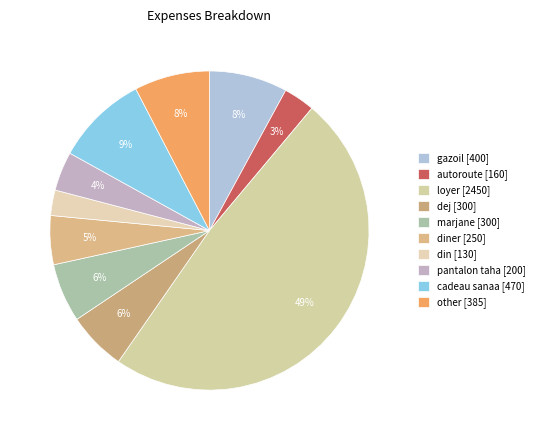

How many segments does this pie chart have?

10